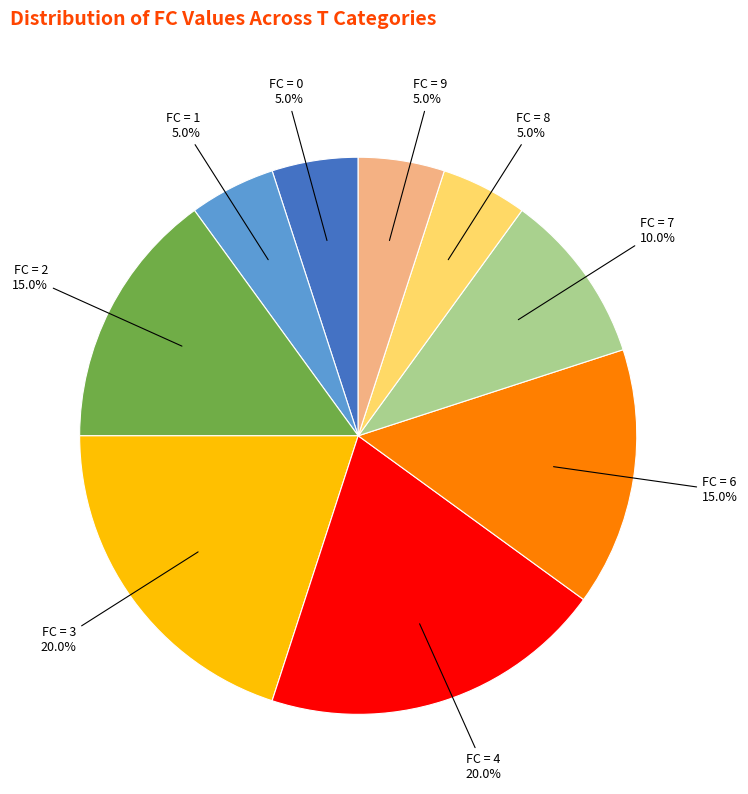

Is there any slice that represents more than half of the pie?

No